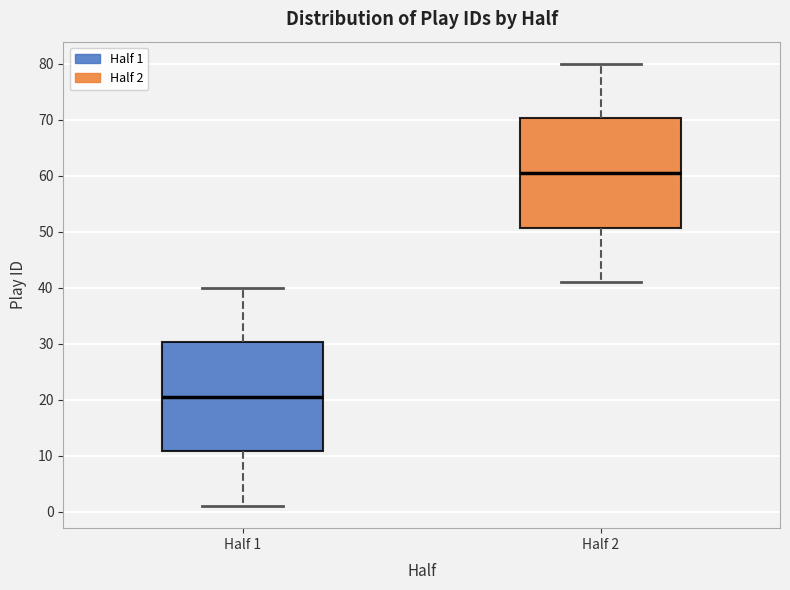

Which box's median line is the lowest?

Half 1